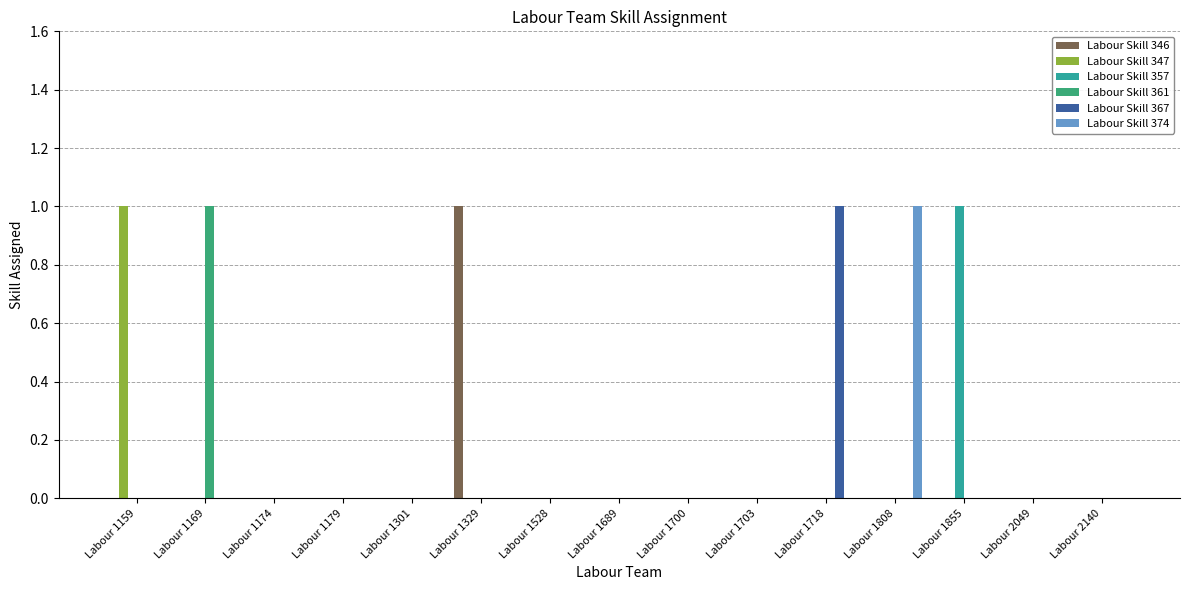

The value of Labour Skill 346 at Labour 2140 is 0. True or false?

True